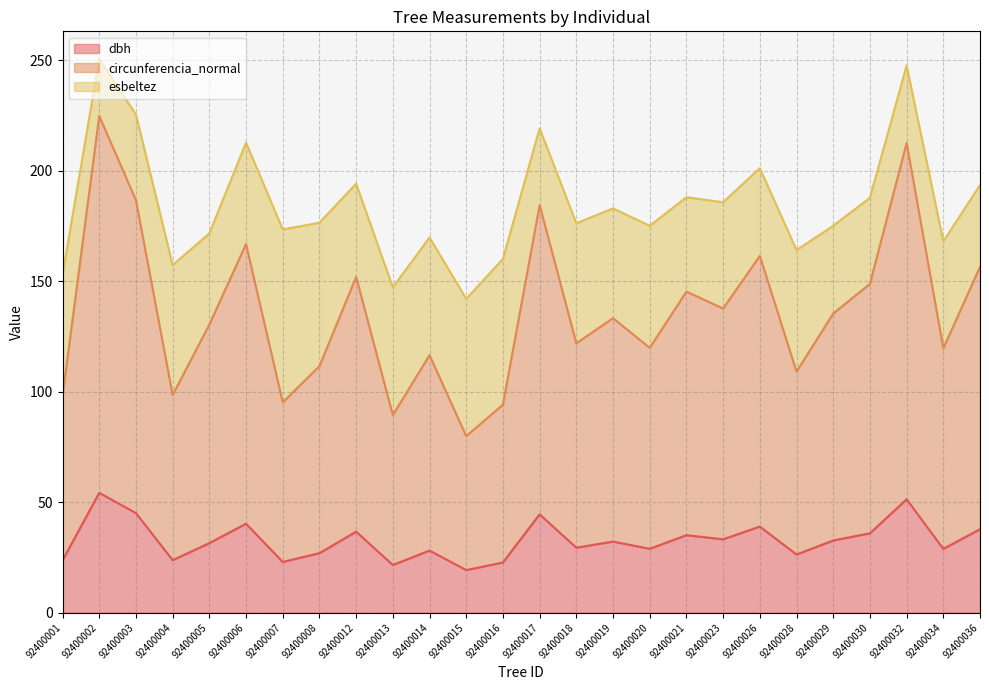

True or false: dbh and circunferencia_normal intersect in this chart.

False